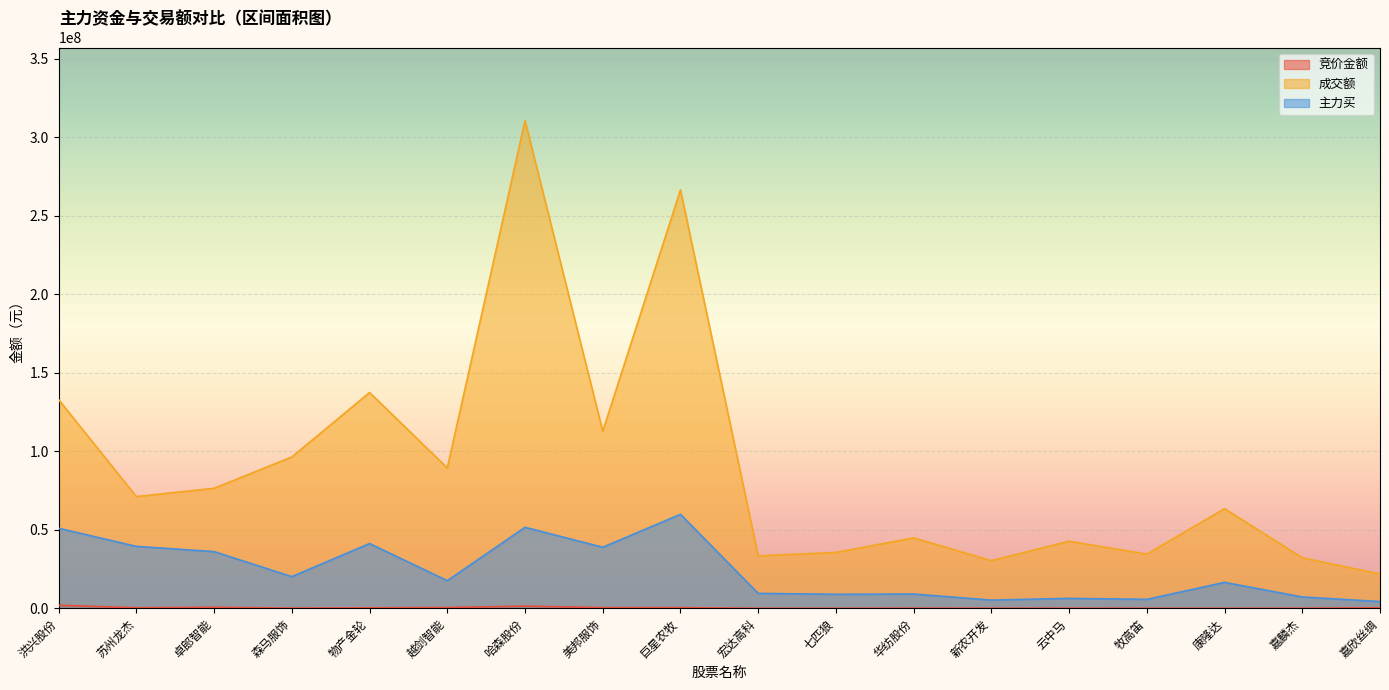

Reading left to right, what are all the values shown in this chart?

竞价金额: 1920490	332860	632338	125587	298350	481052	1374186	418502	411994	24108	19380	92686	31500	52650	27243	13788	52896	308432
成交额: 132845320	71145955	76431127	96378209	137434576	89363068	310577189	112743345	266512350	33373064	35600101	44856052	30350963	42743558	34527770	63453185	32195624	21839092
主力买: 50992807	39432273	36105657	20167240	41241619	17591642	51588452	38889394	59849053	9504252	8913790	9083201	5228937	6333554	5689278	16511948	7211004	4289951